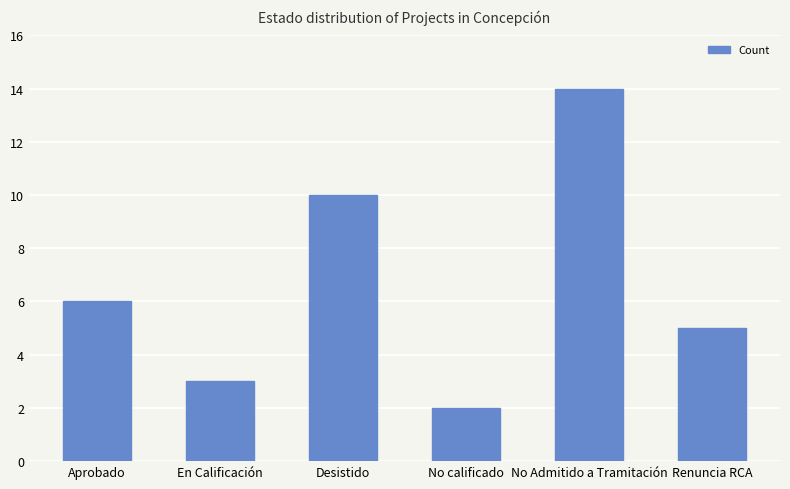

What position from the right is Aprobado?

6